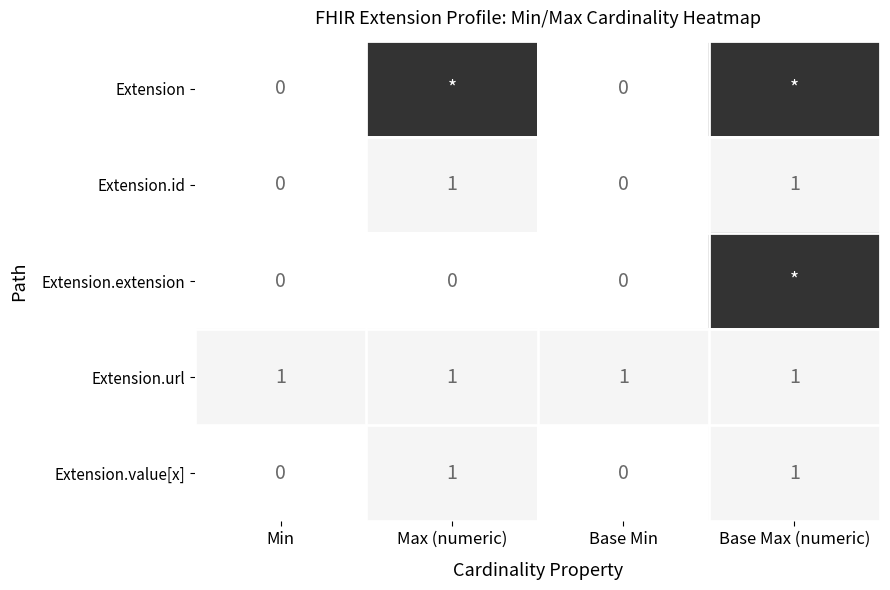

Is the value of Extension.value[x] at Max (numeric) greater than the value of Extension.extension at Max (numeric)?

Yes